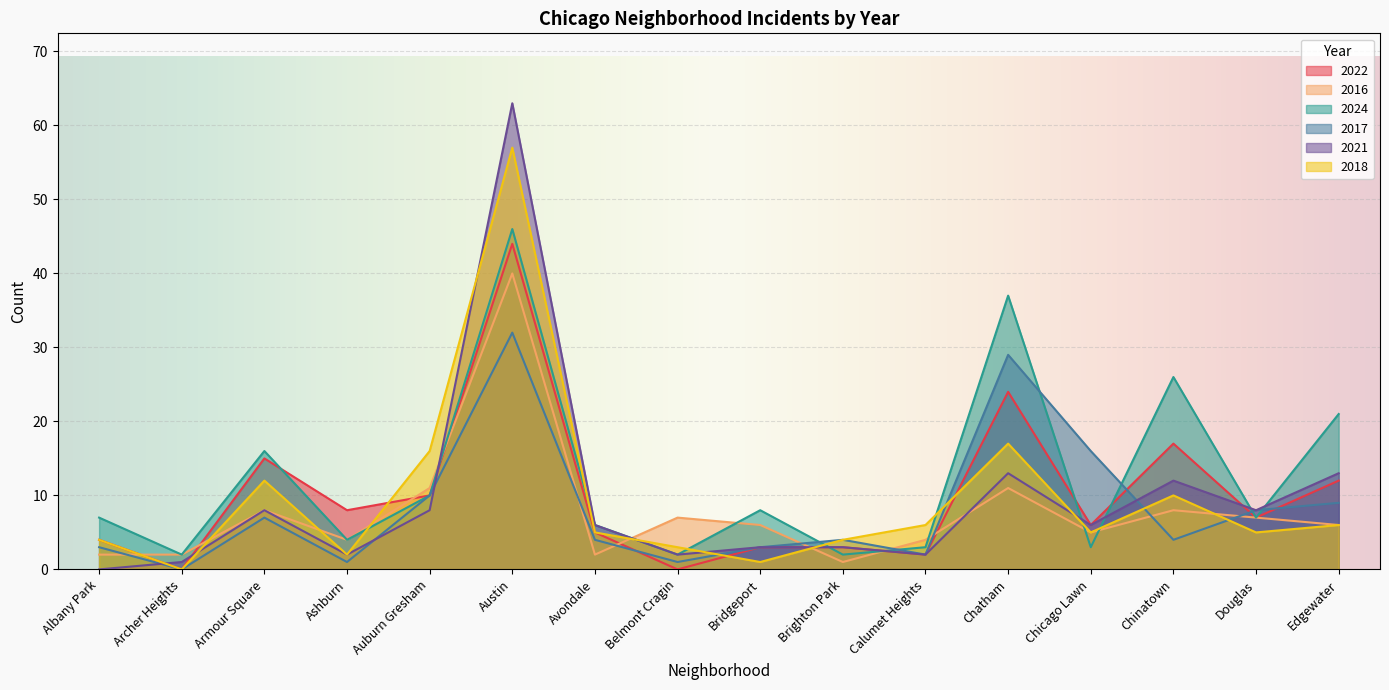

The value of 2021 at Avondale is 6. True or false?

True